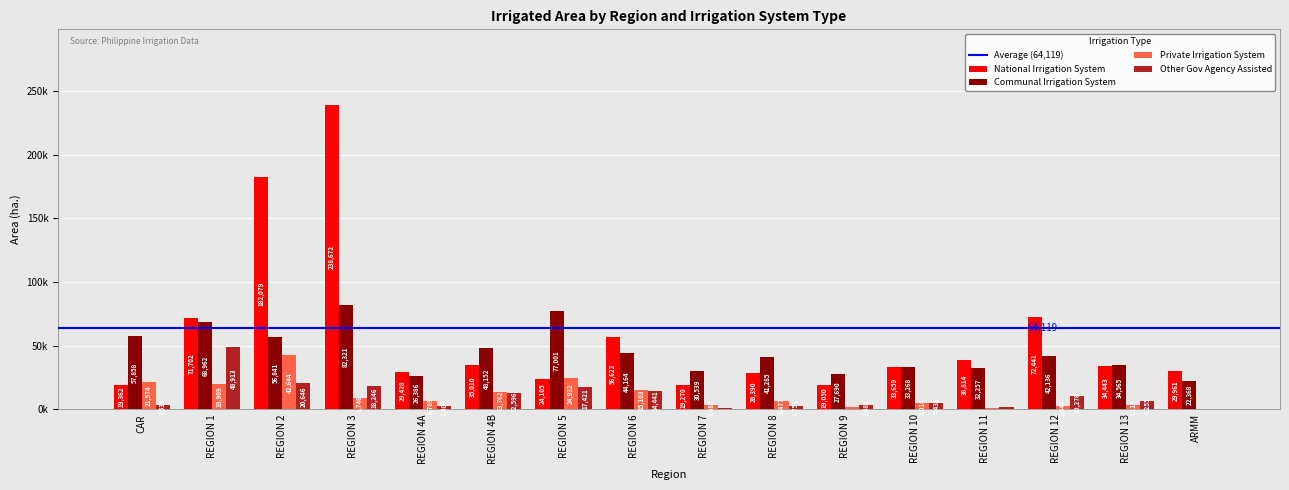

Are the bars horizontal?

No